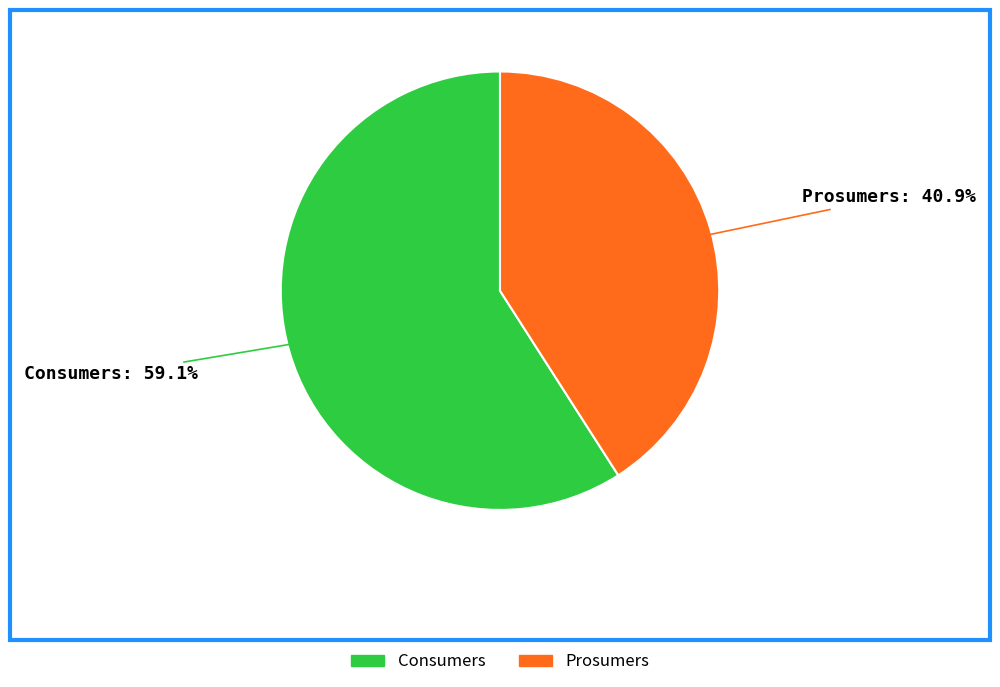

Is there any slice that represents more than half of the pie?

Yes